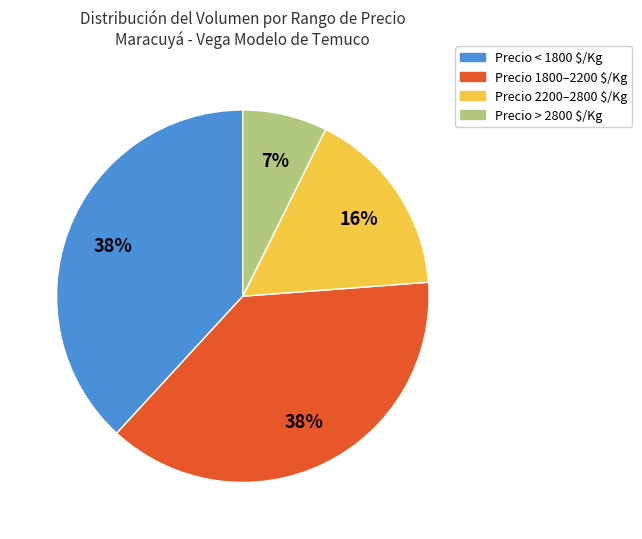

Is there a majority slice in this chart?

No